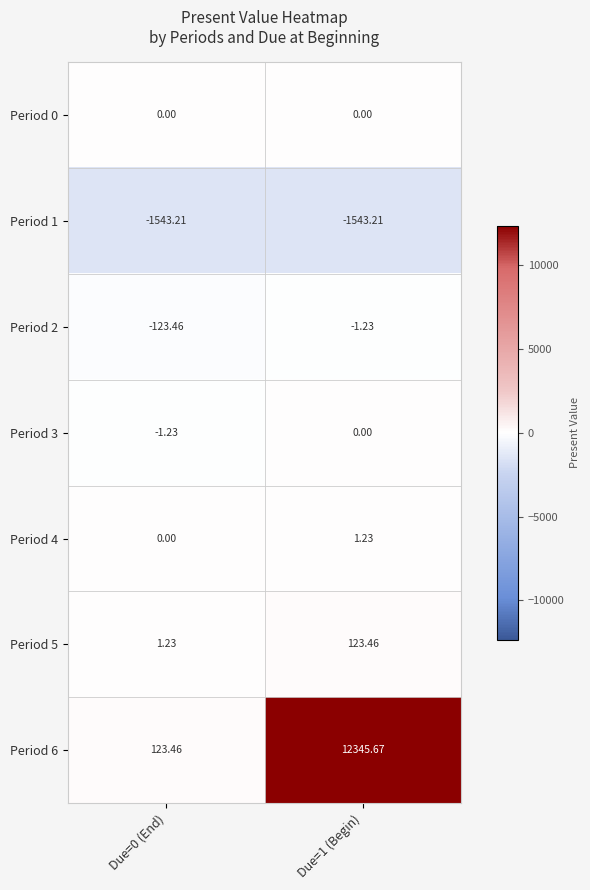

Is the value of Period 0 at Due=0 (End) greater than the value of Period 2 at Due=1 (Begin)?

Yes